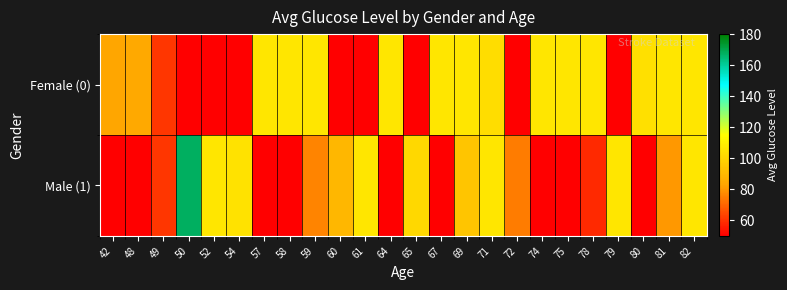

Rank the series at 72 from lowest to highest value.

Female (0), Male (1)